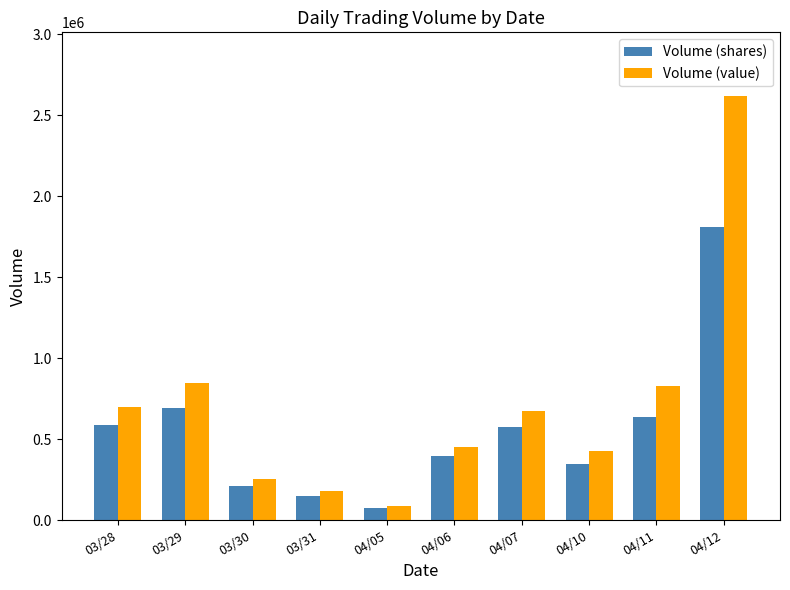

The Volume (value) series shows 697690 at 03/28. True or false?

True